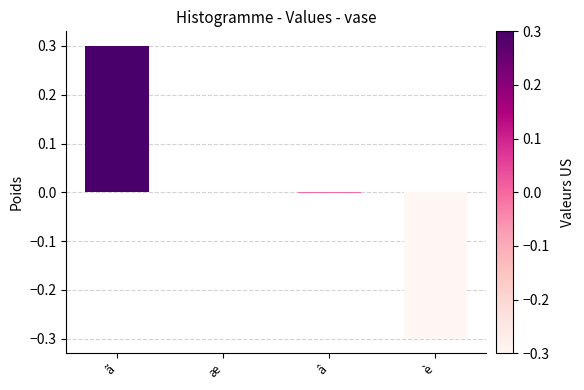

Is it true that the value at è is -0.3?

True